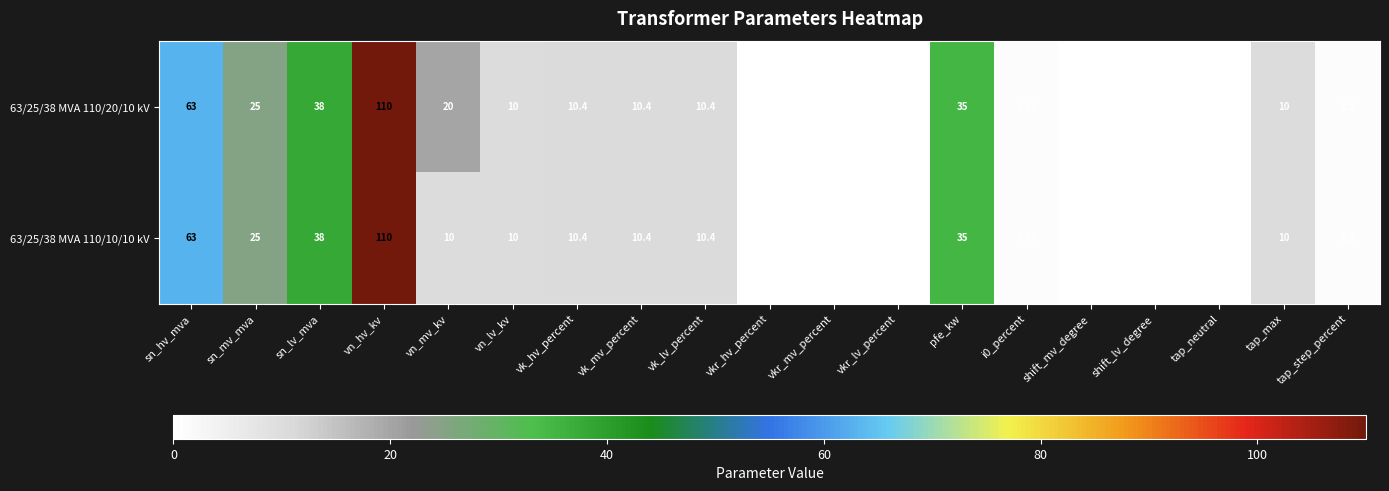

Where is 63/25/38 MVA 110/10/10 kV nearest to the value 55?

sn_hv_mva